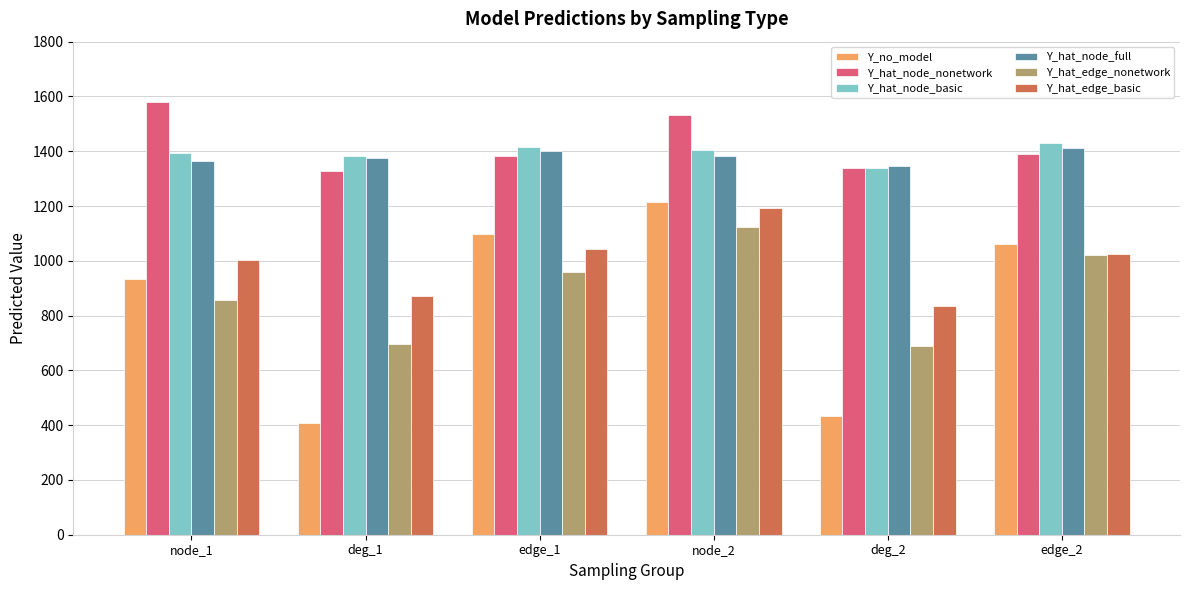

At which category is the sum across all series the highest?

node_2